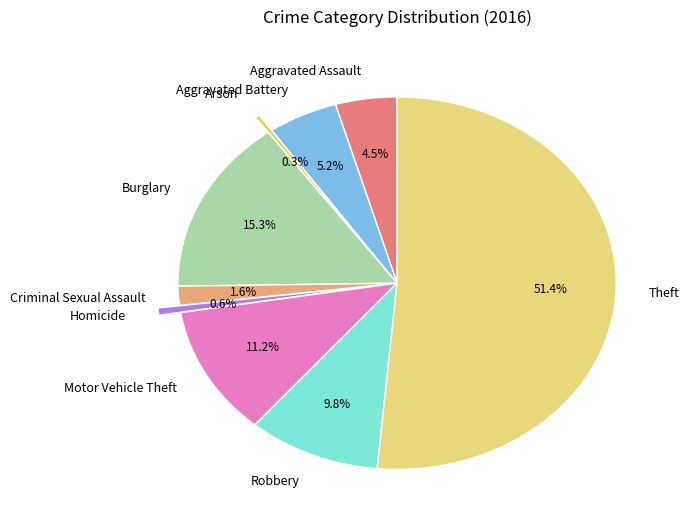

What is the ratio of the value at Aggravated Battery to the value at Robbery?

0.5